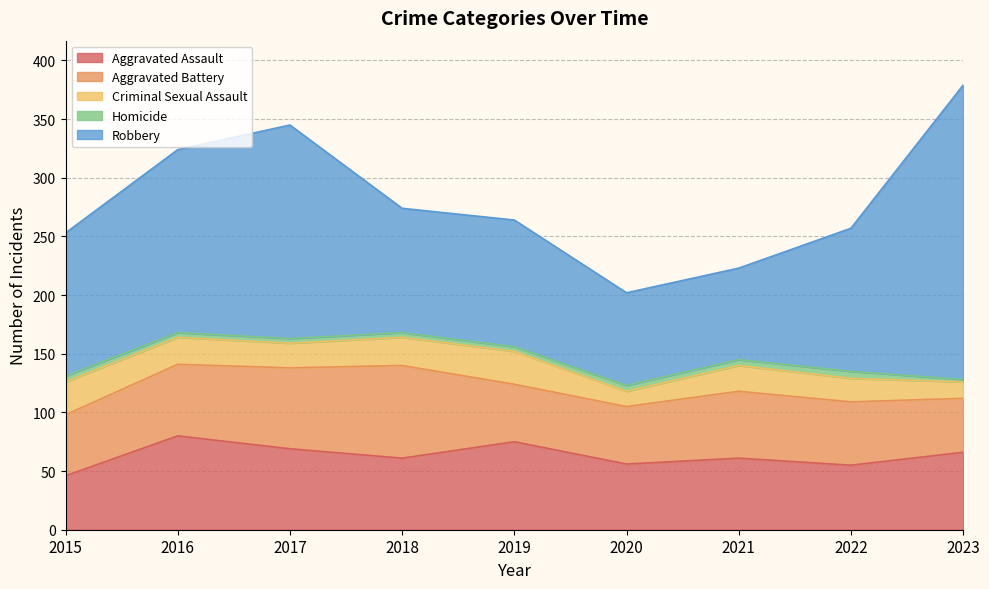

Which has a higher value, 2023 or 2022?

2023